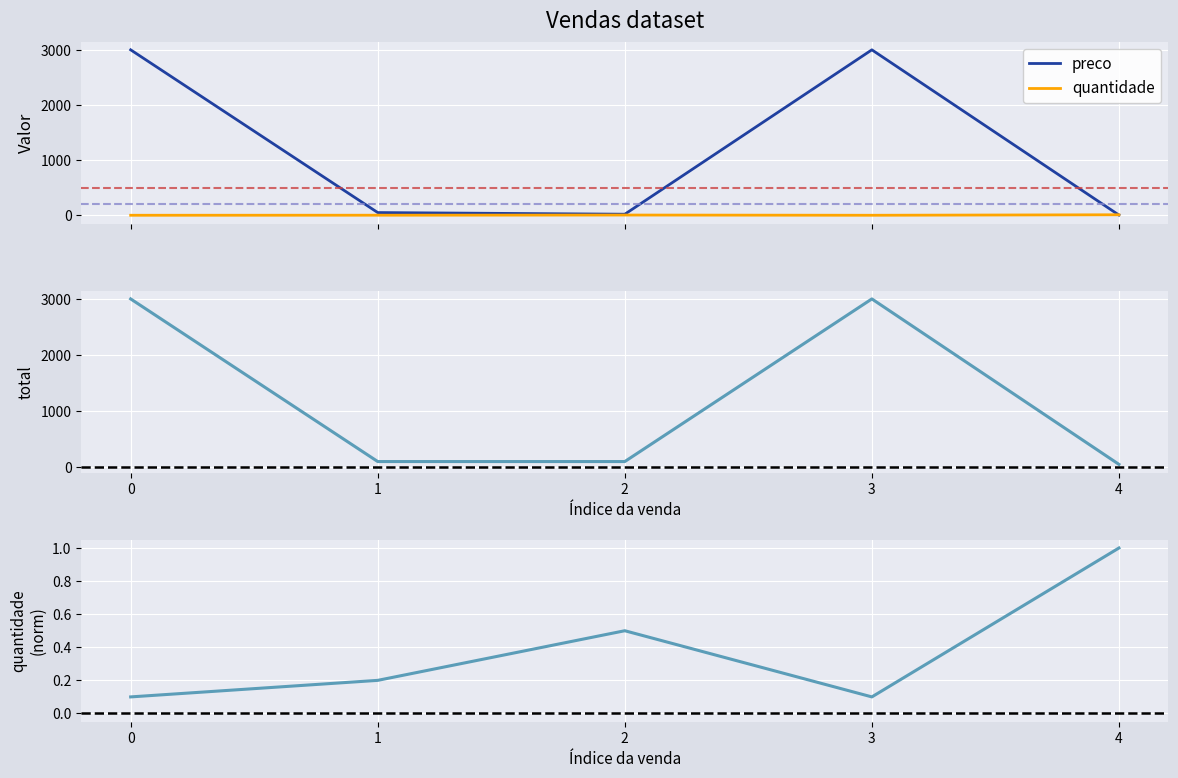

True or false: total and quantidade (norm) cross at least once.

False